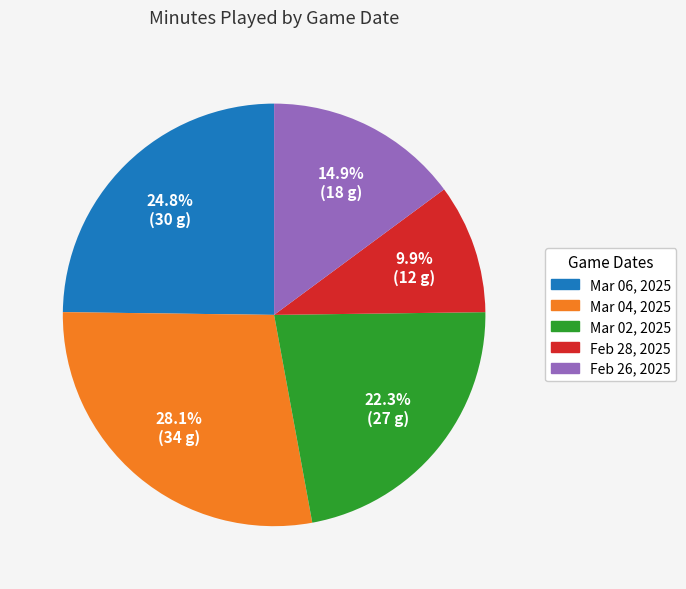

What percentage do Feb 26, 2025 and Feb 28, 2025 together represent?

24.8%